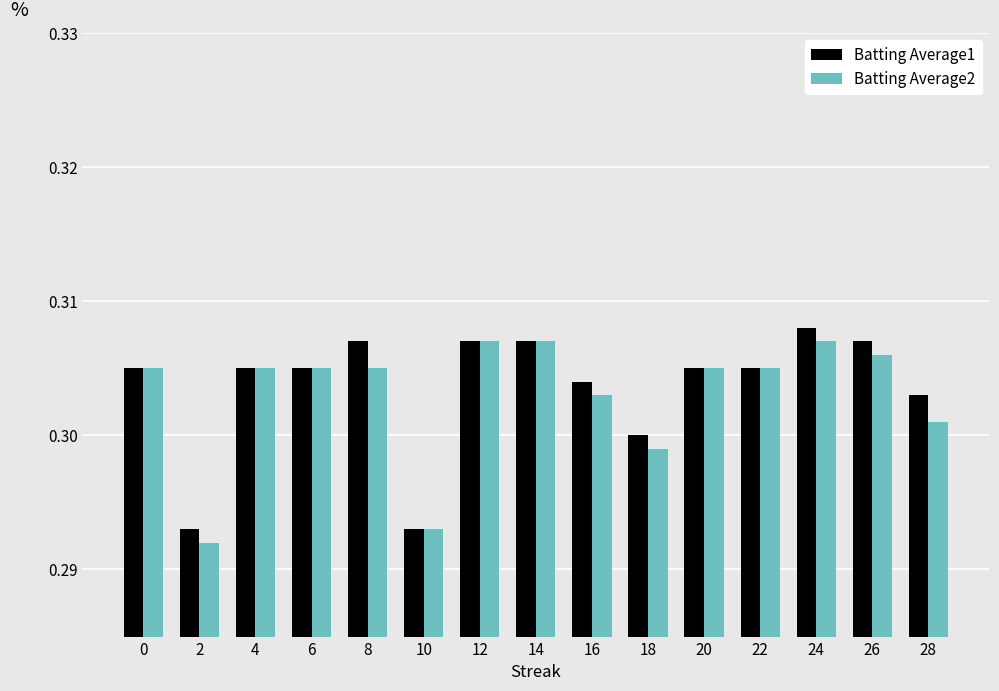

The value of Batting Average2 at 16 is 0.3. True or false?

True